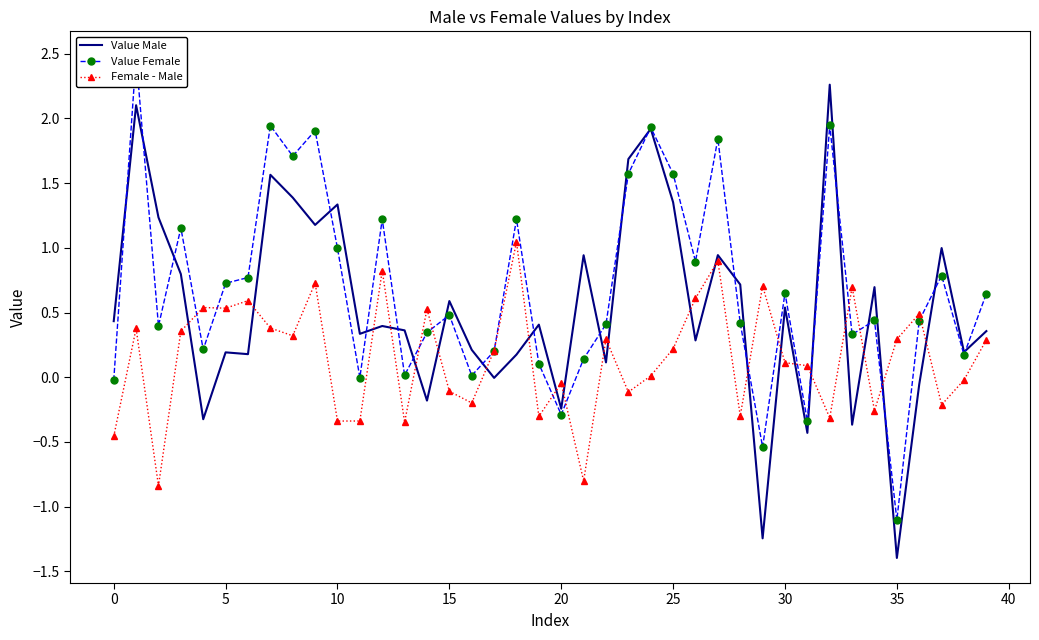

Which category has the lowest value in the Value Female series?

35